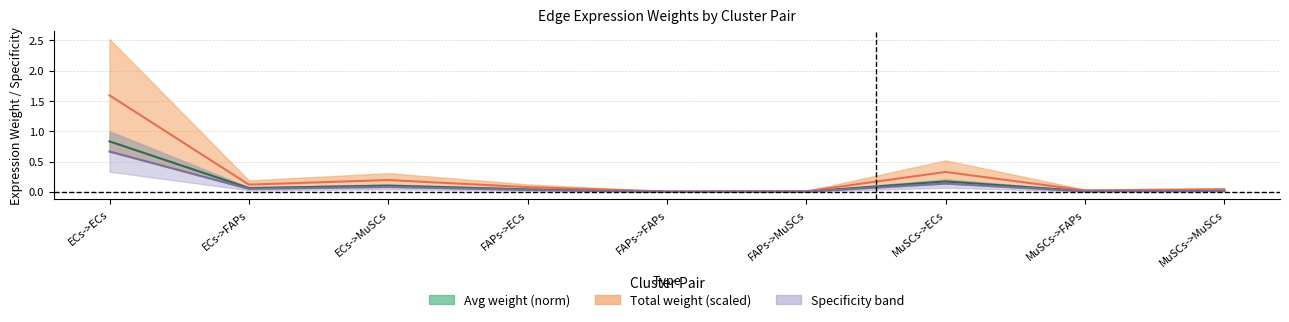

What is the difference between the maximum and minimum values in the Edge total weight midline series?

1.6